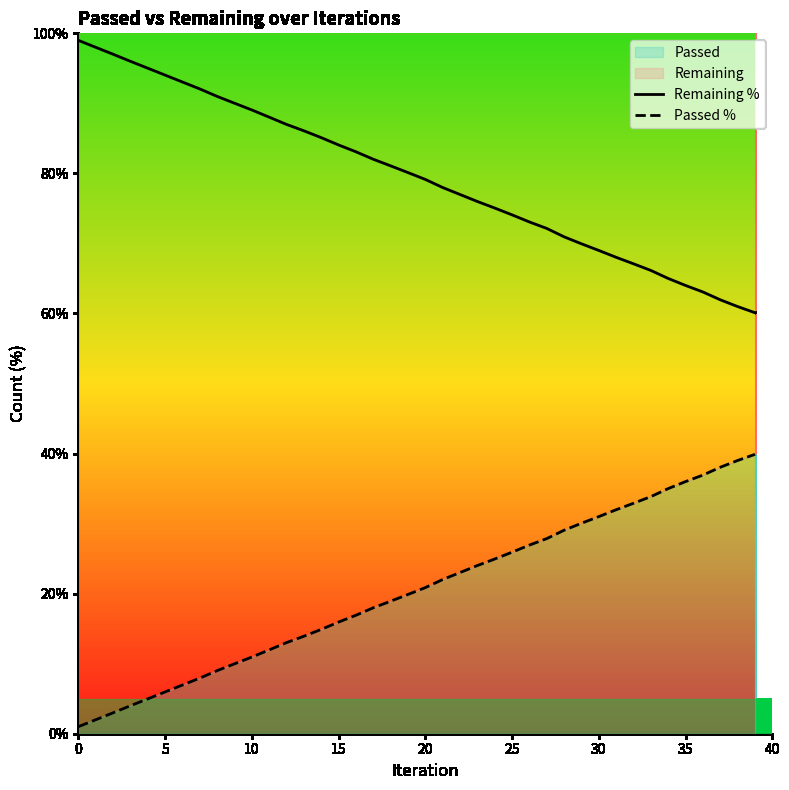

What is the sum of all Remaining % values?

3181.7